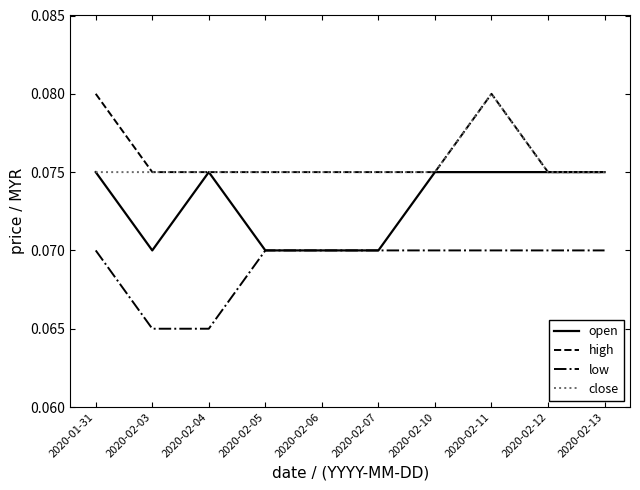

What position from the left is 2020-02-11?

8